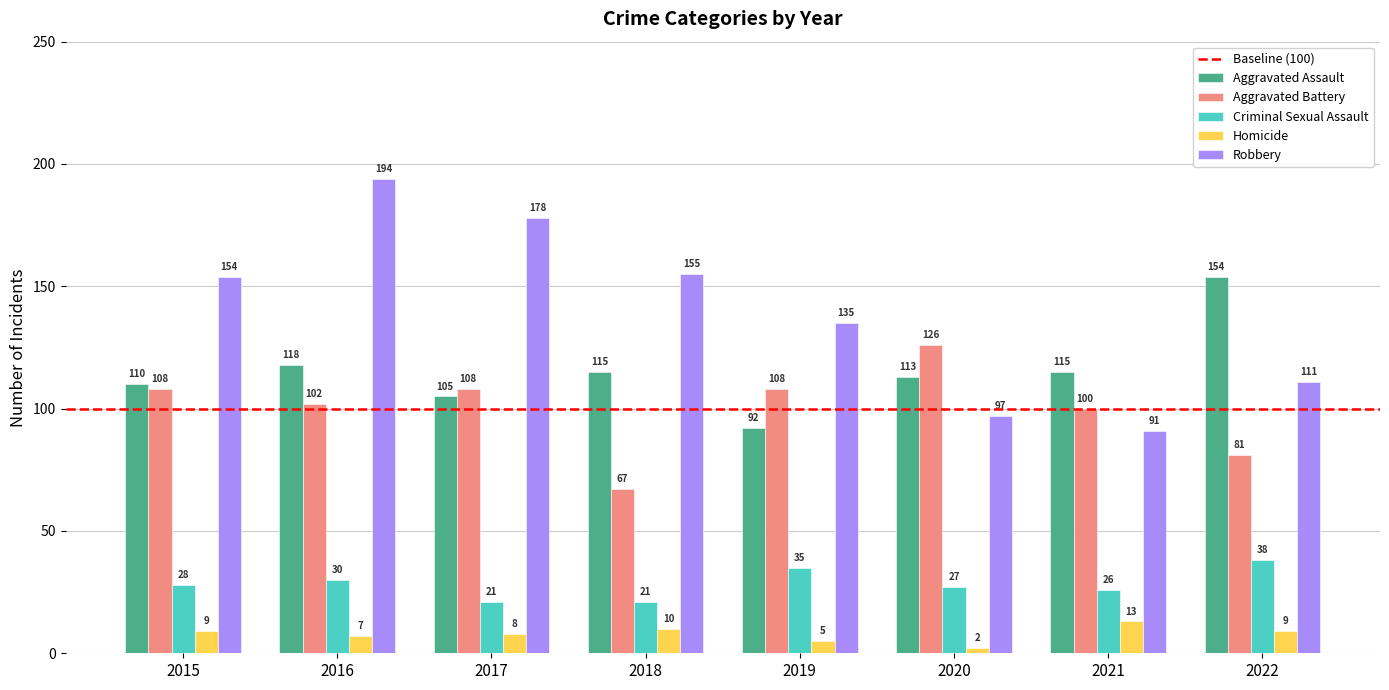

What is the average value of the Robbery series?

139